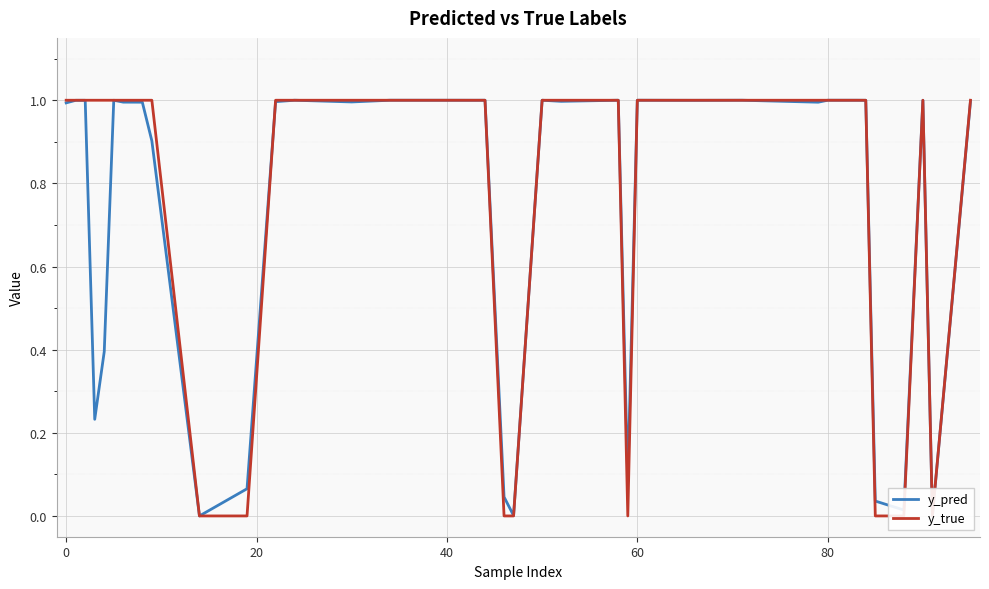

Which series has the largest range (max minus min)?

y_true